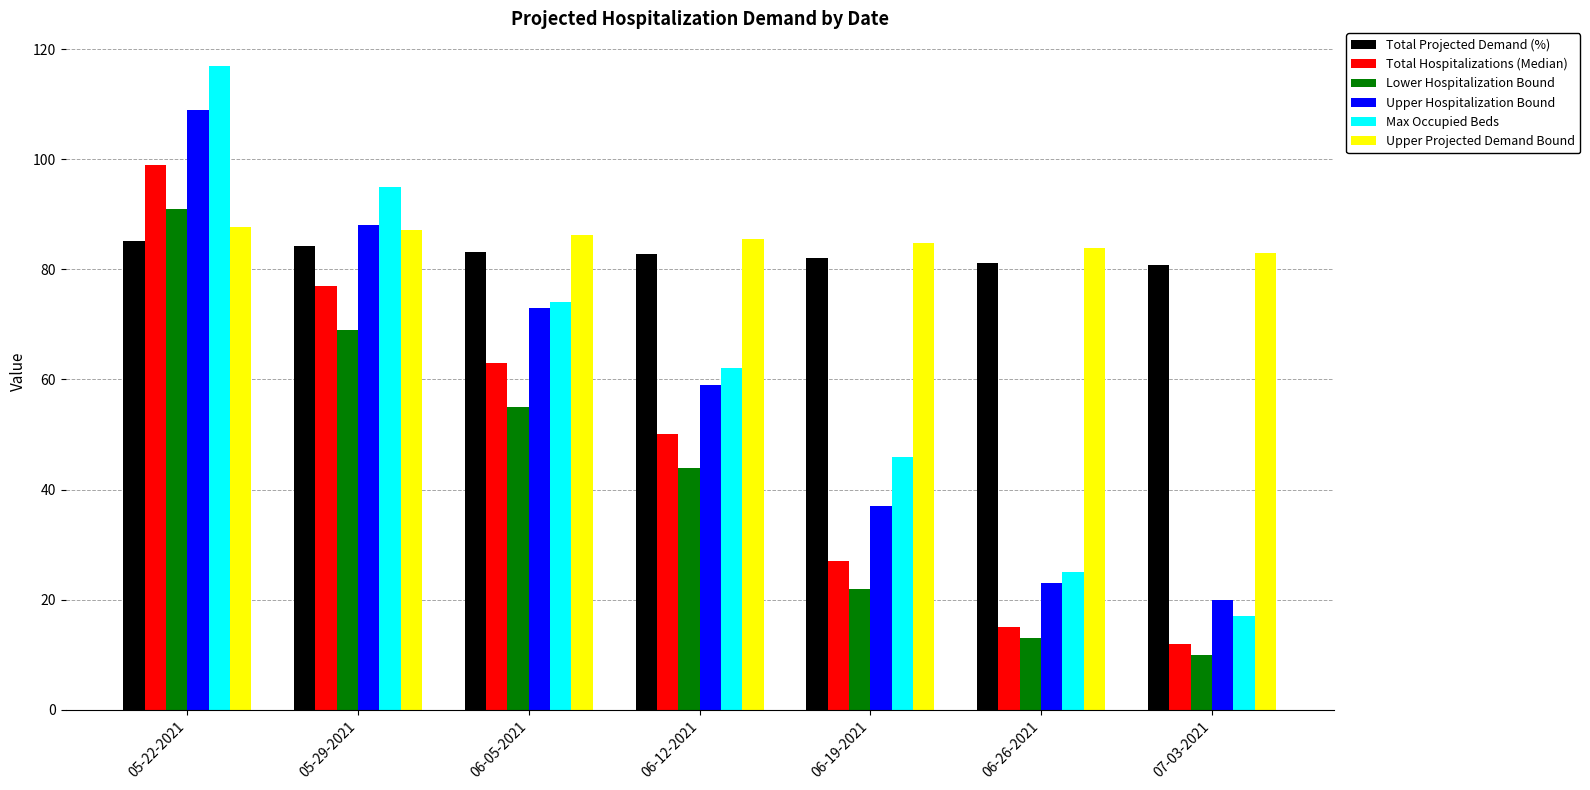

What is the sum of all Upper Hospitalization Bound values?

409.0